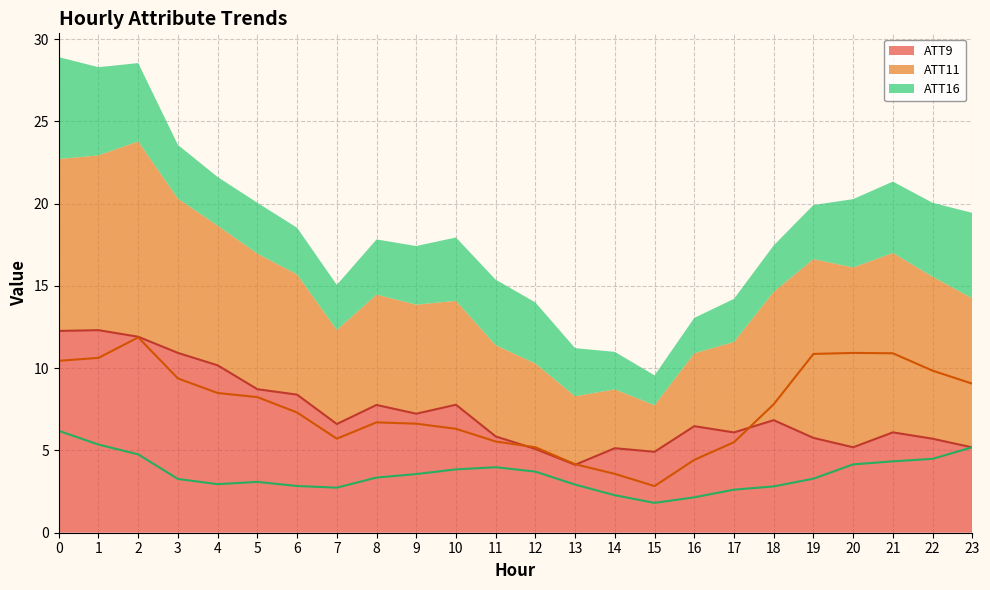

What is the difference between the ATT9 line values at 15 and 17?

1.2